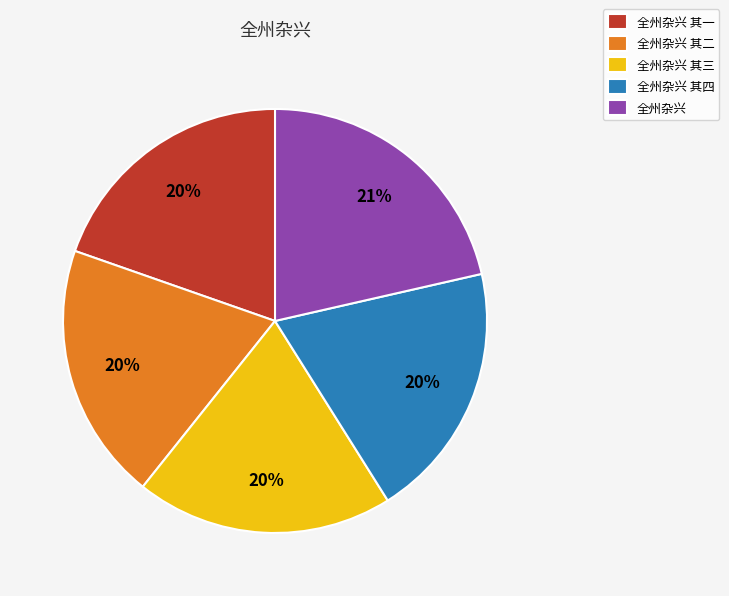

Between 全州杂兴 and 全州杂兴 其四, which is larger?

全州杂兴